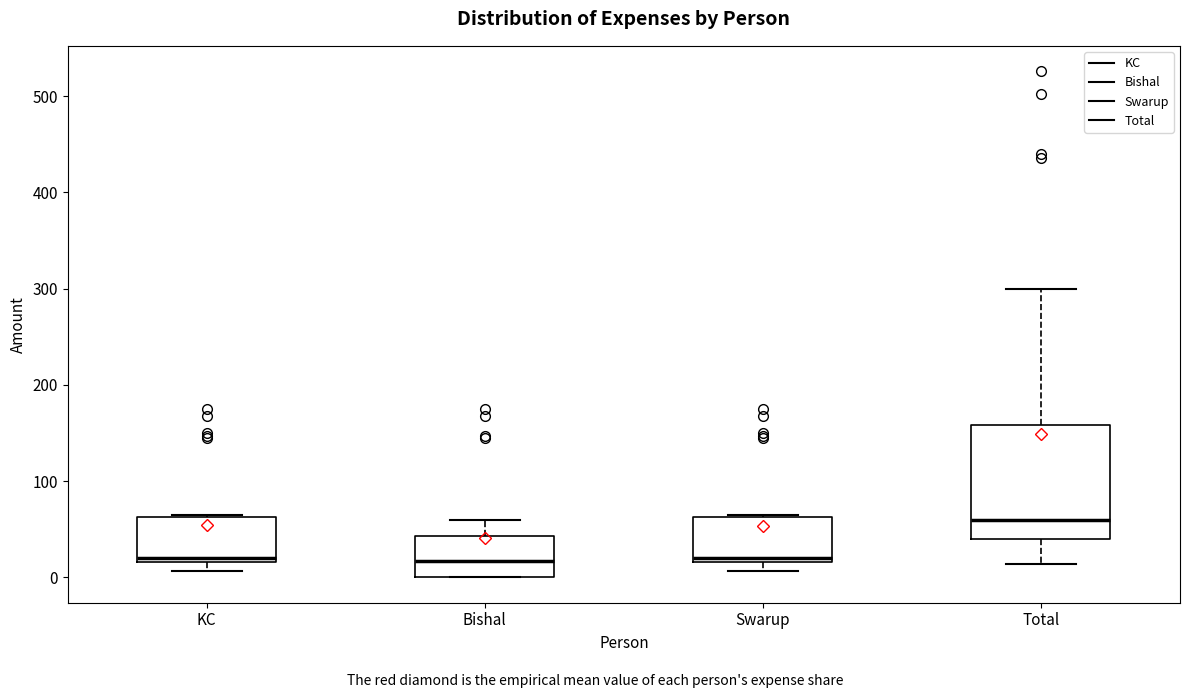

Which box has the highest median line?

Total